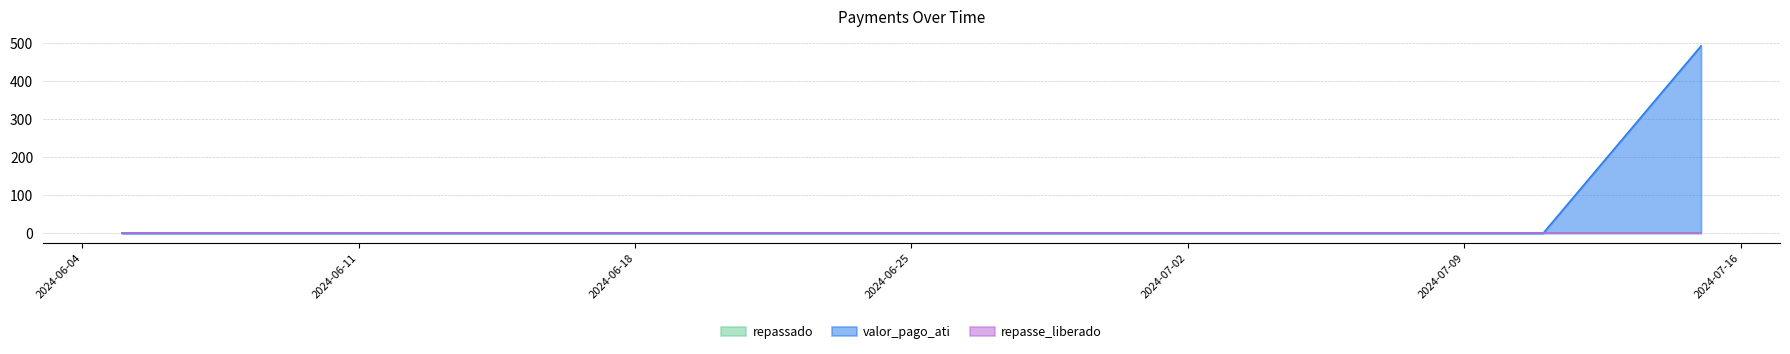

Which series has the largest range (max minus min)?

valor_pago_ati